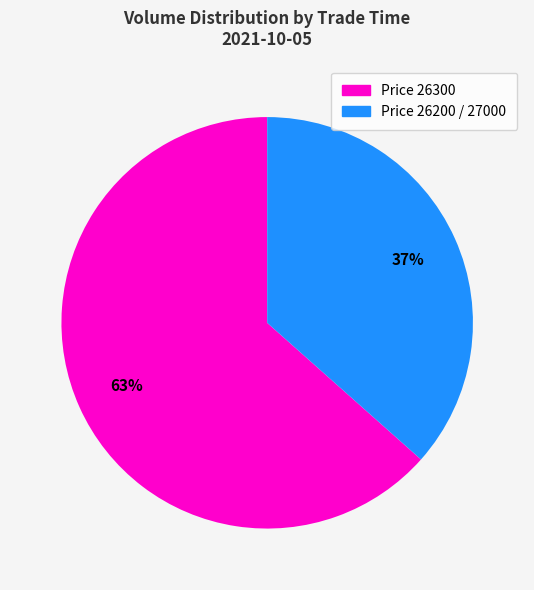

Does any single category account for the majority?

Yes